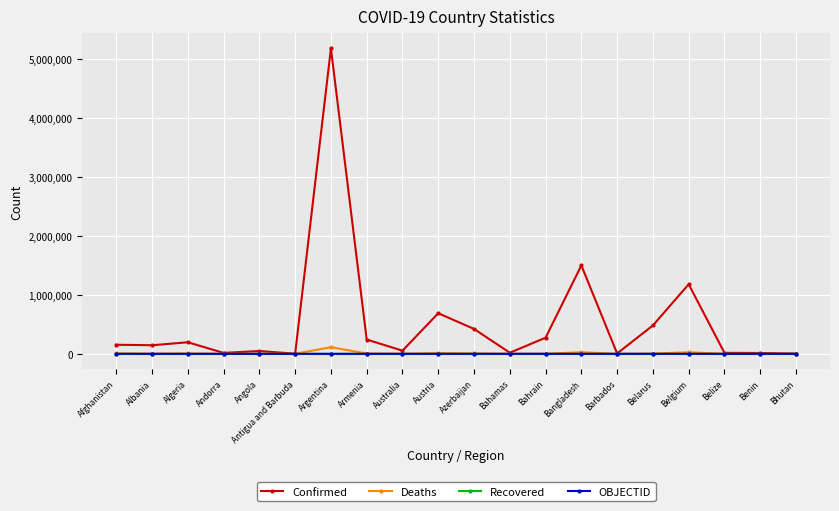

Which label corresponds to the largest value in the chart?

Argentina